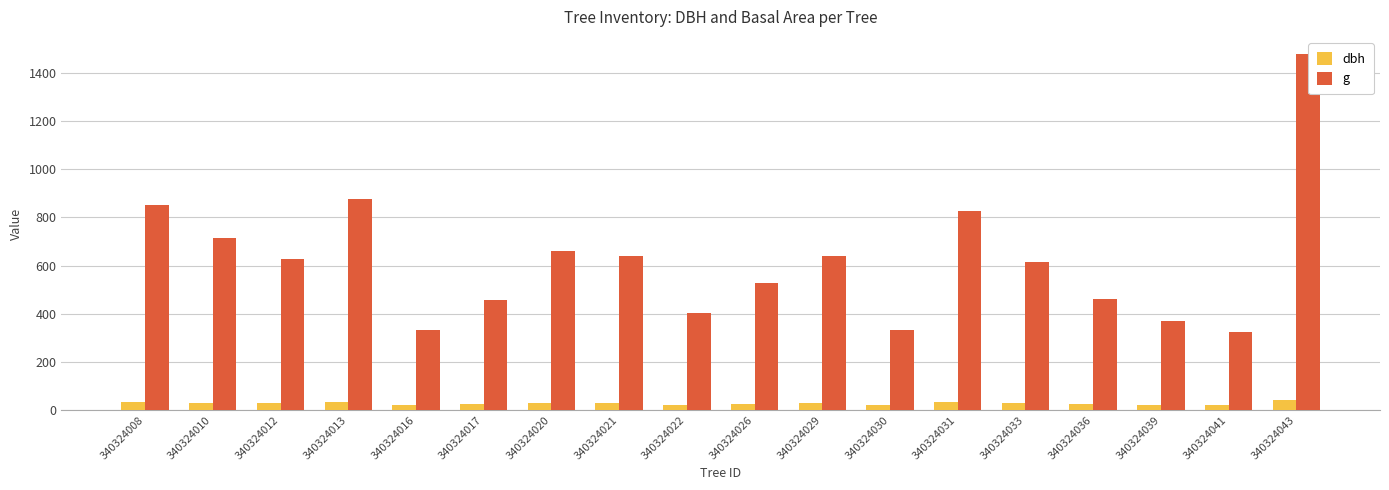

Which series has the widest spread of values?

g